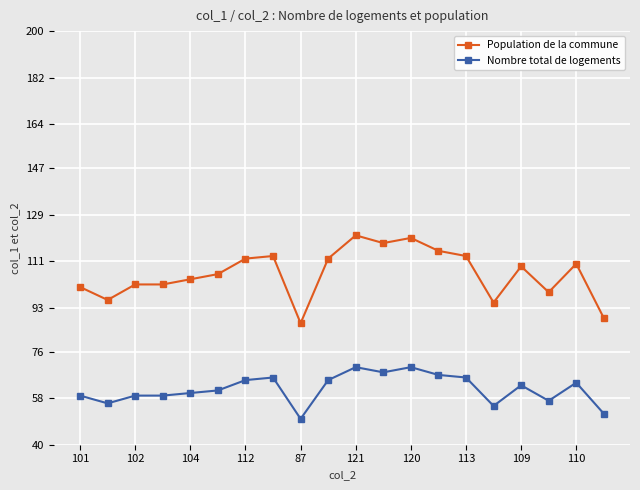

What is the value of the Population de la commune point at the 3rd from the left?

102